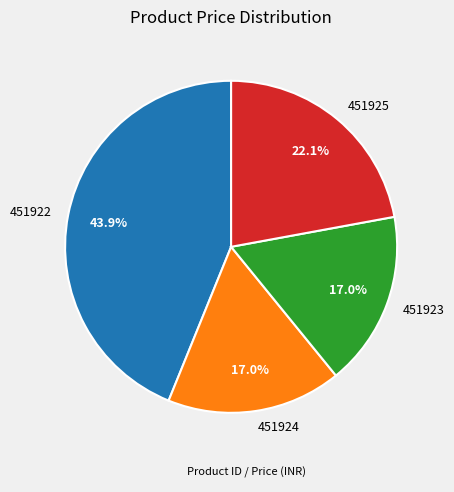

Approximately how many times larger is the value at 451922 compared to 451925?

2.0